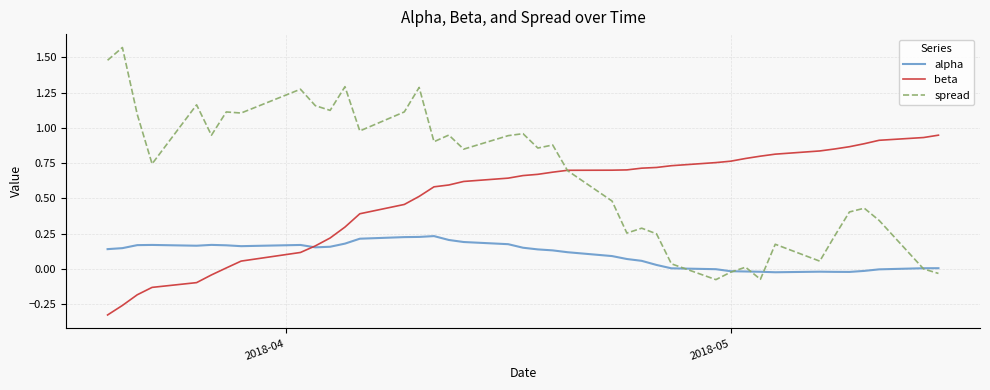

Rank the series by their maximum value, from lowest to highest.

alpha, beta, spread